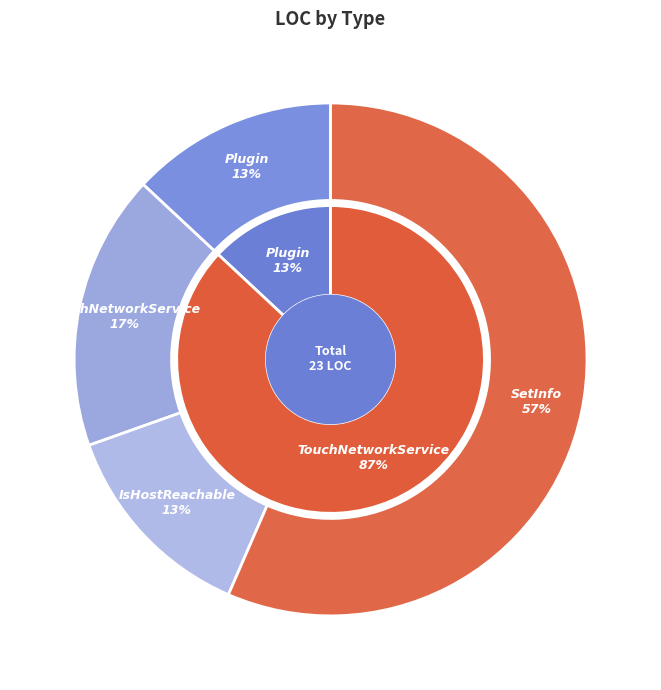

How many segments does this pie chart have?

4